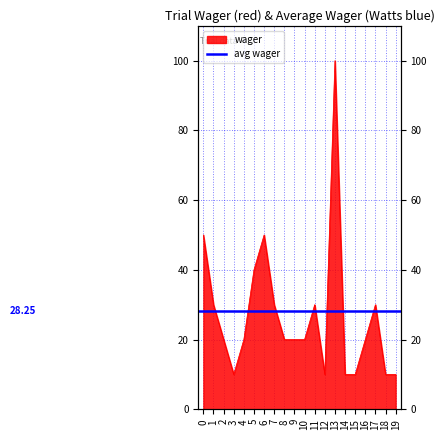

Reading left to right, extract all data points from this chart.

0=50	1=30	2=20	3=10	4=20	5=40	6=50	7=30	8=20	9=20	10=20	11=30	12=10	13=100	14=10	15=10	16=20	17=30	18=10	19=10